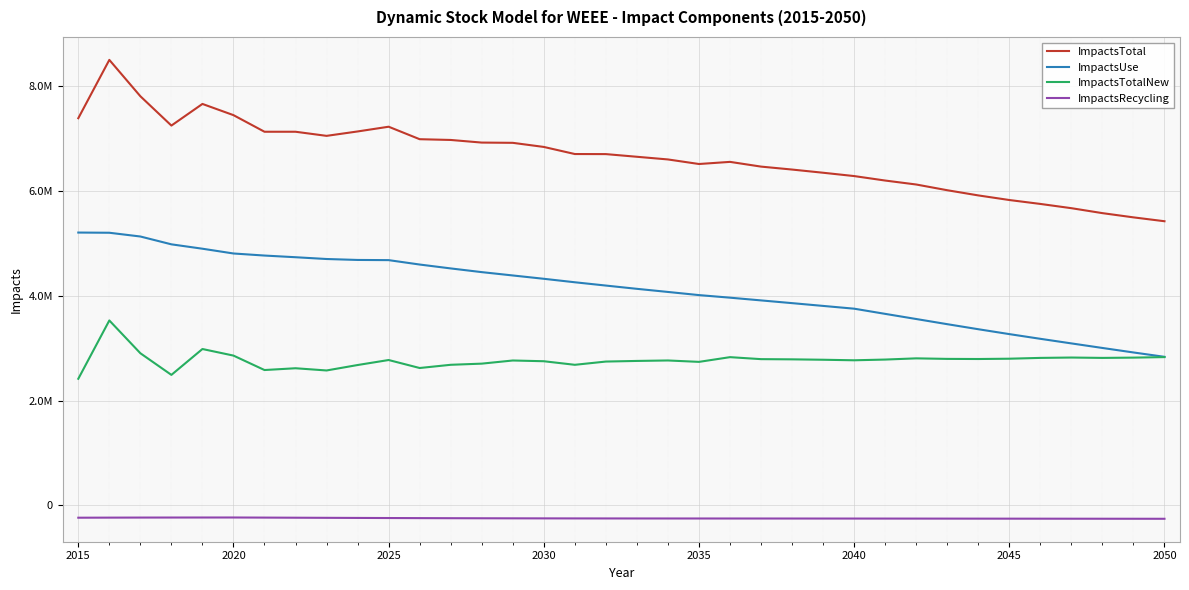

What are all the series names shown in the legend?

ImpactsTotal, ImpactsUse, ImpactsTotalNew, ImpactsRecycling